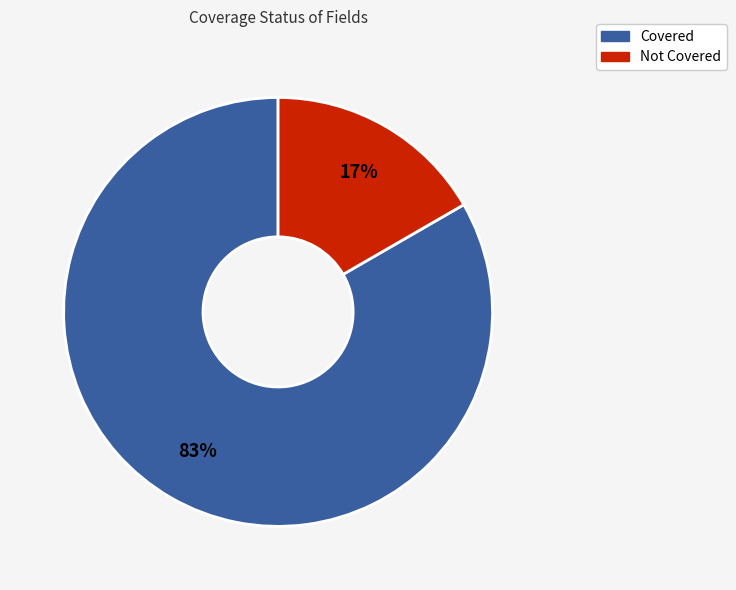

Rank the categories by value from lowest to highest.

Not Covered, Covered